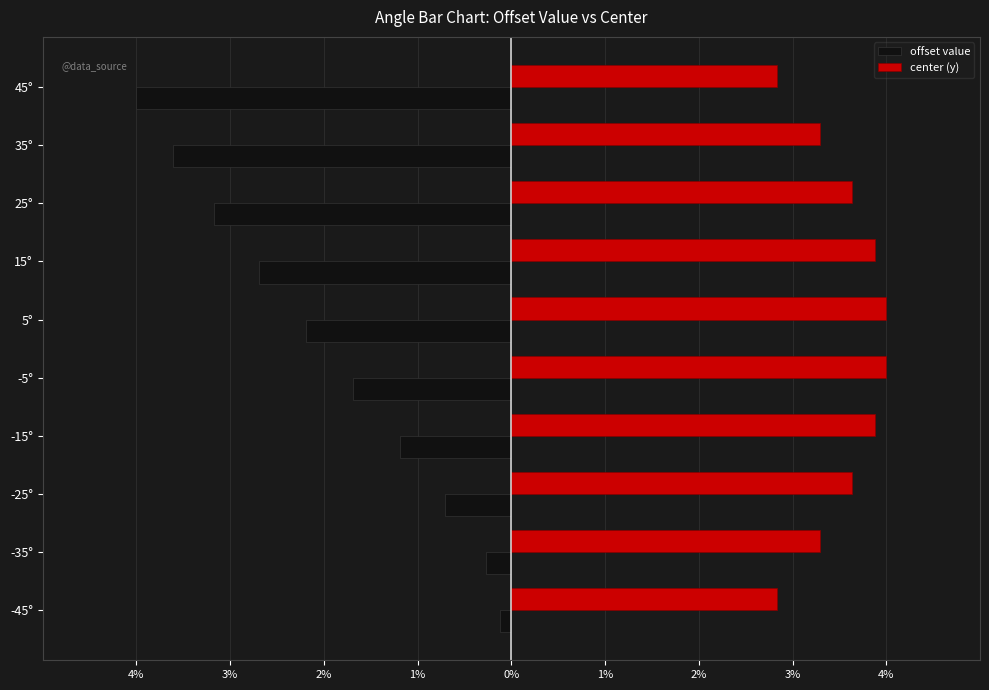

What are all the series names shown in the legend?

offset value, center (y)